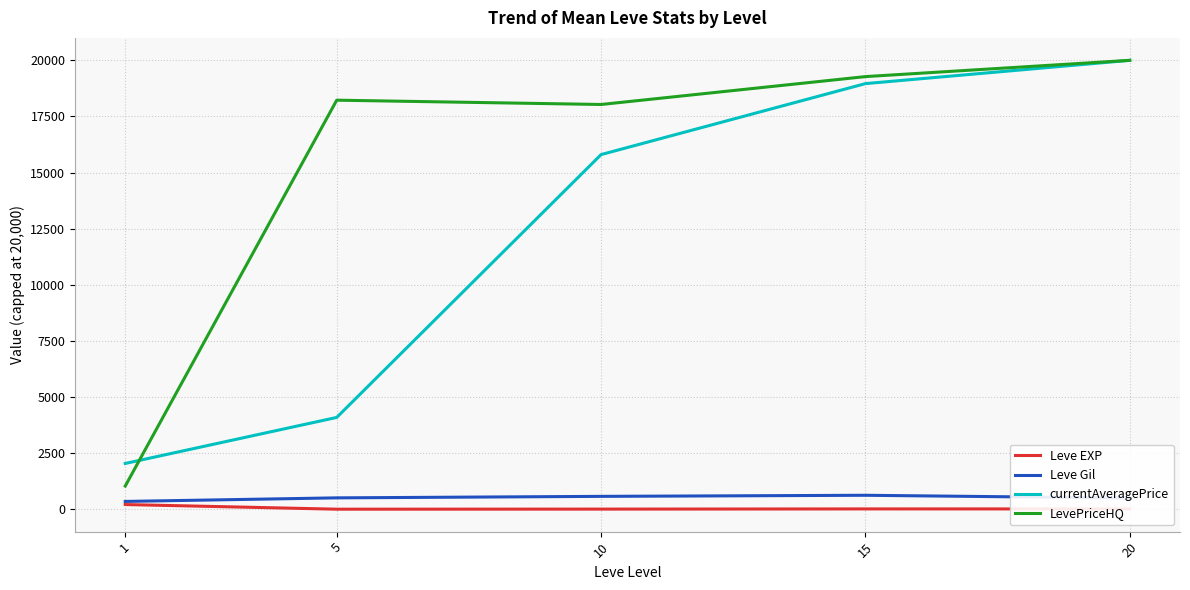

Does the chart display data point markers on the line(s)?

No